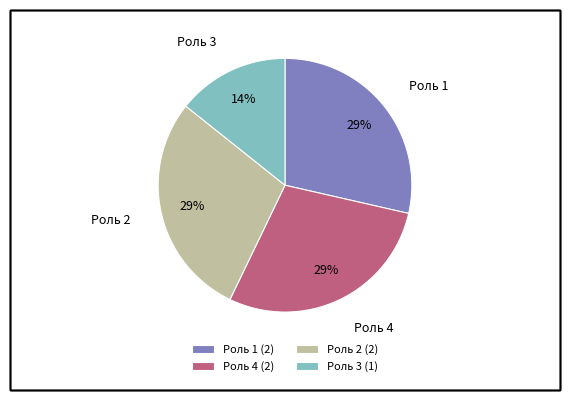

Is Роль 1 (2) the majority of the pie?

No